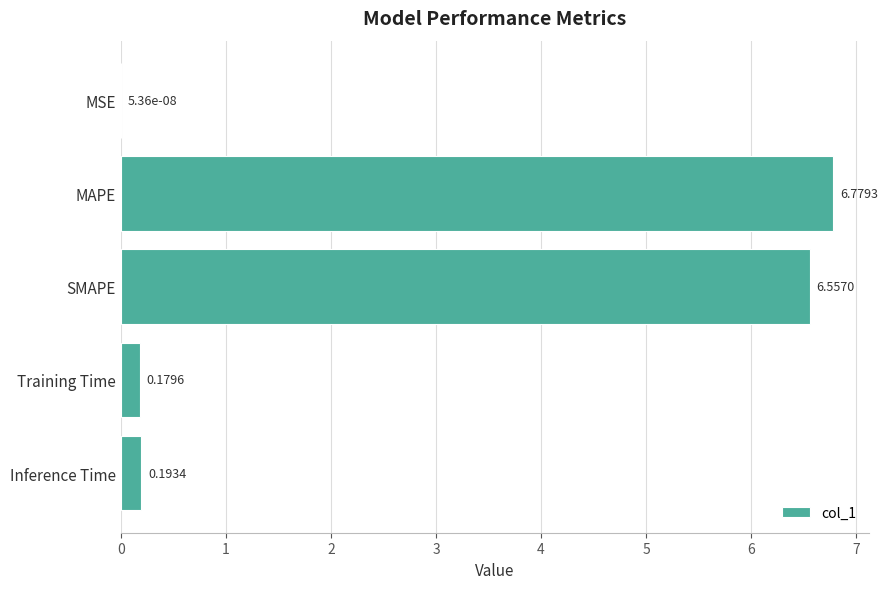

Between MAPE and SMAPE, which is larger?

MAPE